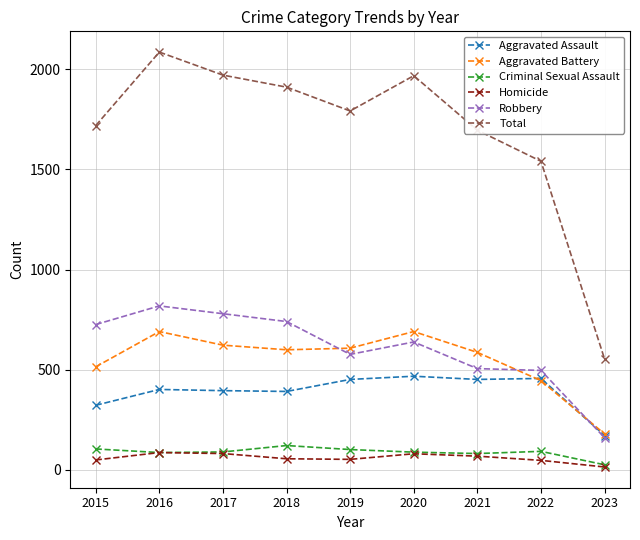

Read the Criminal Sexual Assault value at 2023.

26